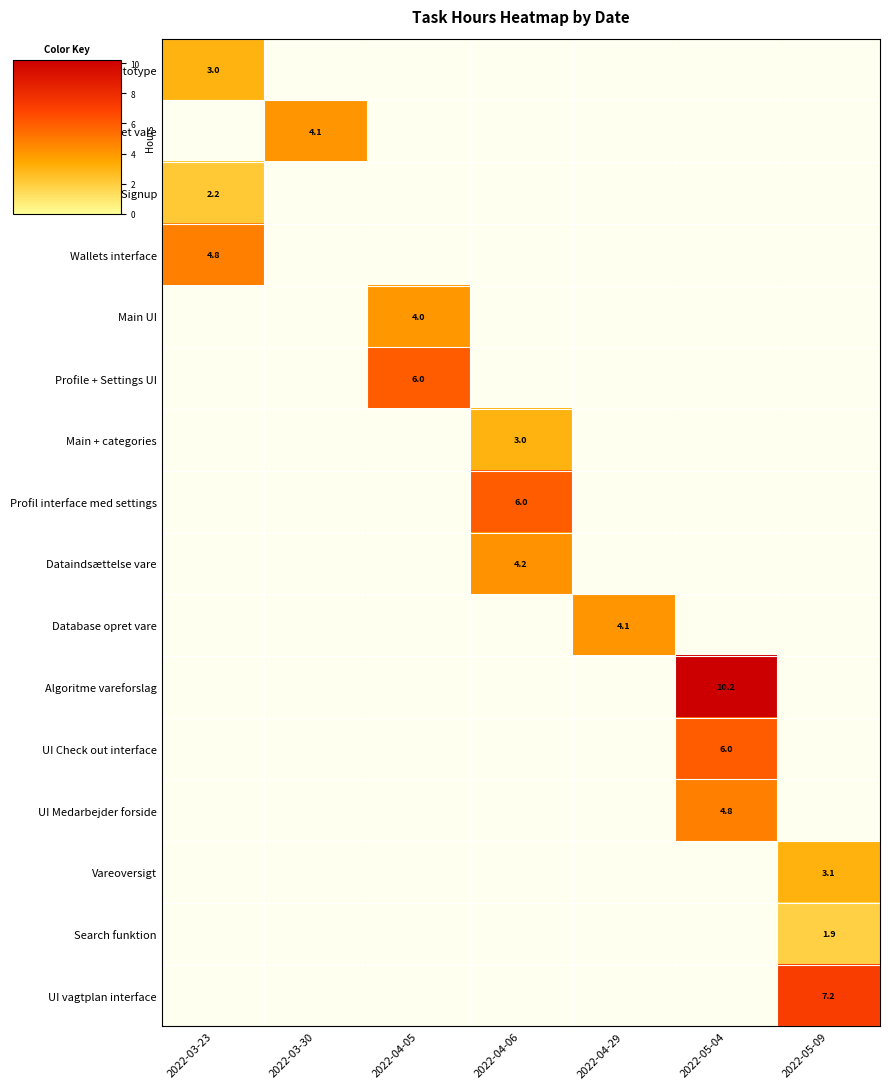

The Database opret vare series shows 4.1 at 2022-04-29. True or false?

True